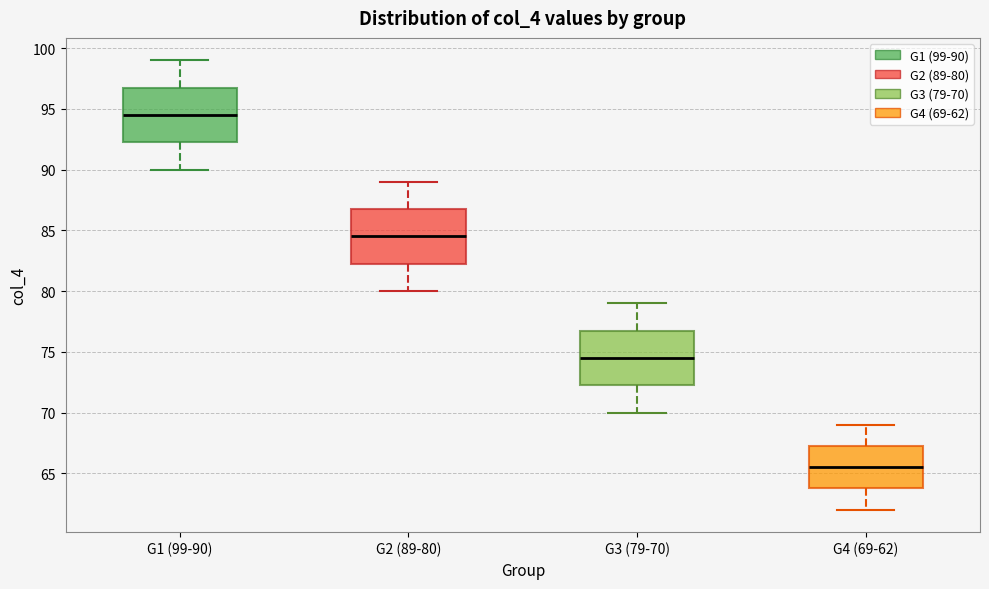

Reading left to right, transcribe this box plot: for each box, give where its median line is, the range the box spans, and where its two whiskers end, as read against the y-axis. The values are not printed on the chart, so give them approximately, as read against the axis.

G1 (99-90): median 94.5, box 92.5 to 97.0, whiskers 90.0 to 99.0
G2 (89-80): median 84.5, box 82.5 to 87.0, whiskers 80.0 to 89.0
G3 (79-70): median 74.5, box 72.5 to 77.0, whiskers 70.0 to 79.0
G4 (69-62): median 65.5, box 64.0 to 67.5, whiskers 62.0 to 69.0